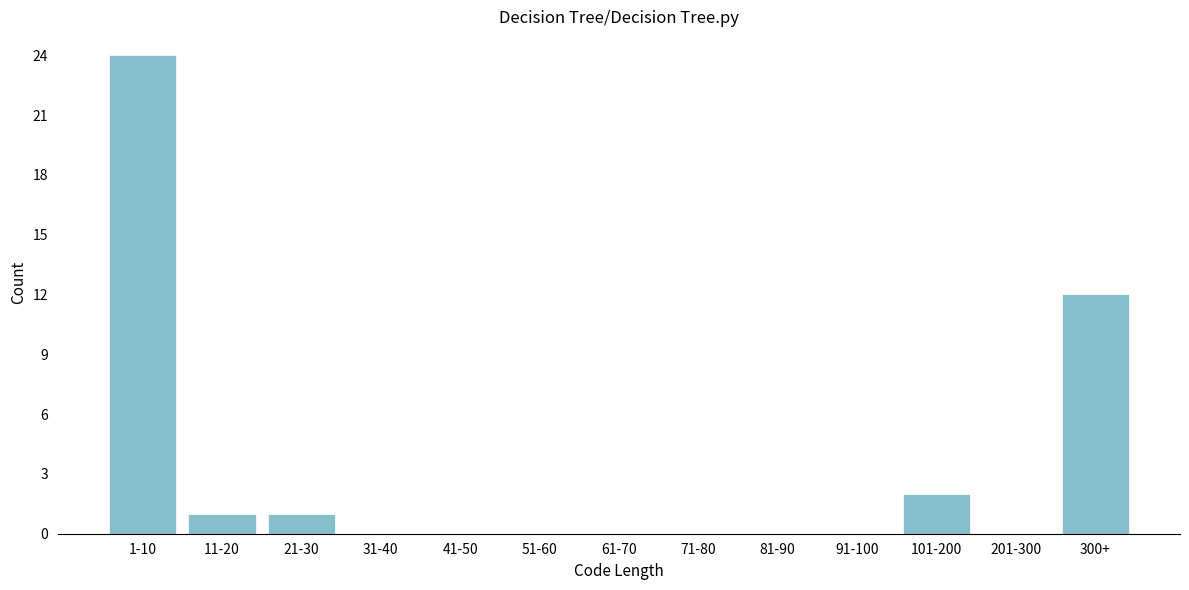

Reading left to right, list all the values displayed in this chart.

1-10=24	11-20=1	21-30=1	31-40=0	41-50=0	51-60=0	61-70=0	71-80=0	81-90=0	91-100=0	101-200=2	201-300=0	300+=12